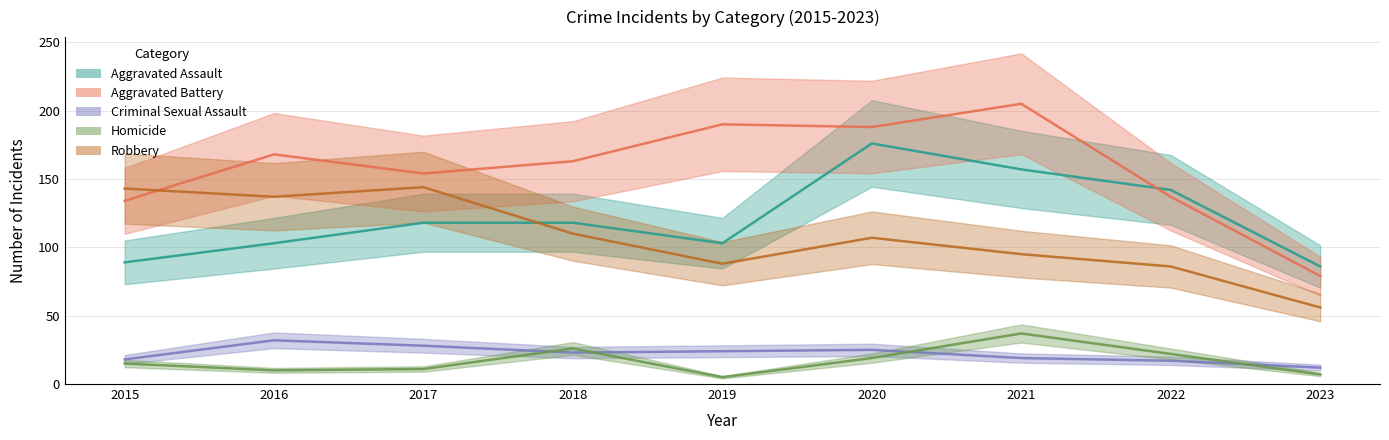

What is the spread (max minus min) of values at 2019?

185